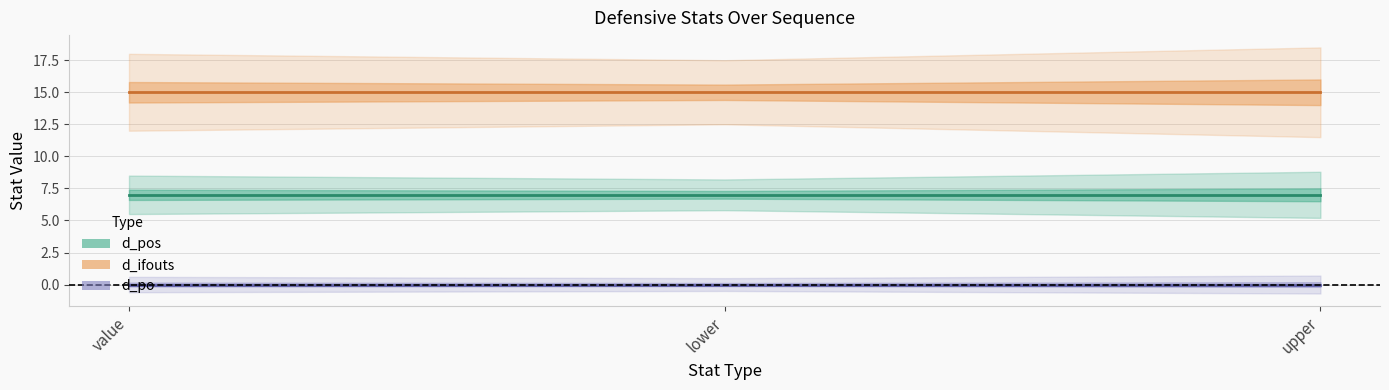

Which has a higher value, lower or upper?

lower